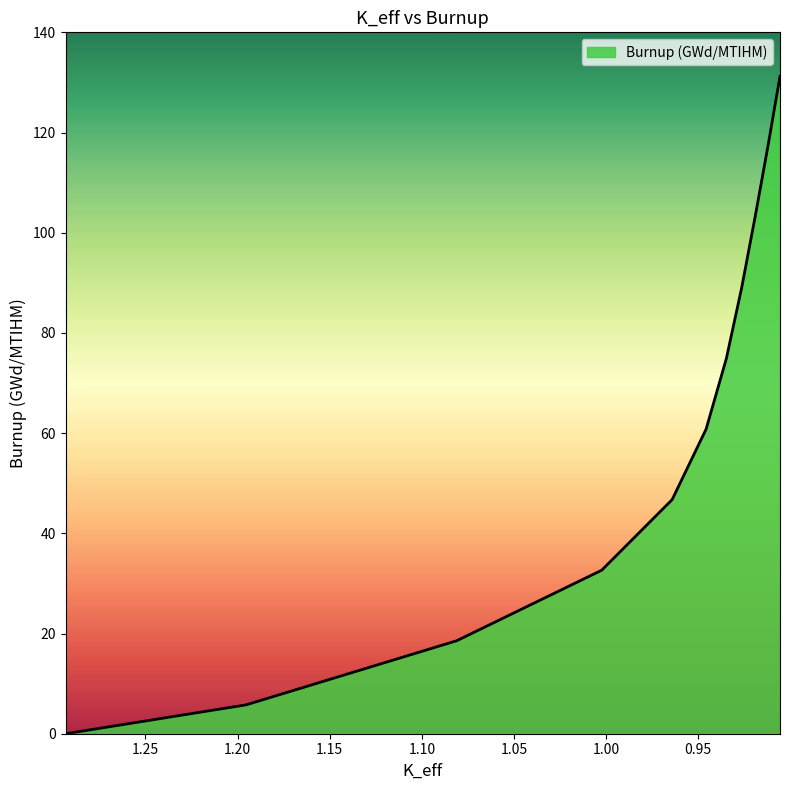

The value at 1.19538913 is 2.3. True or false?

False